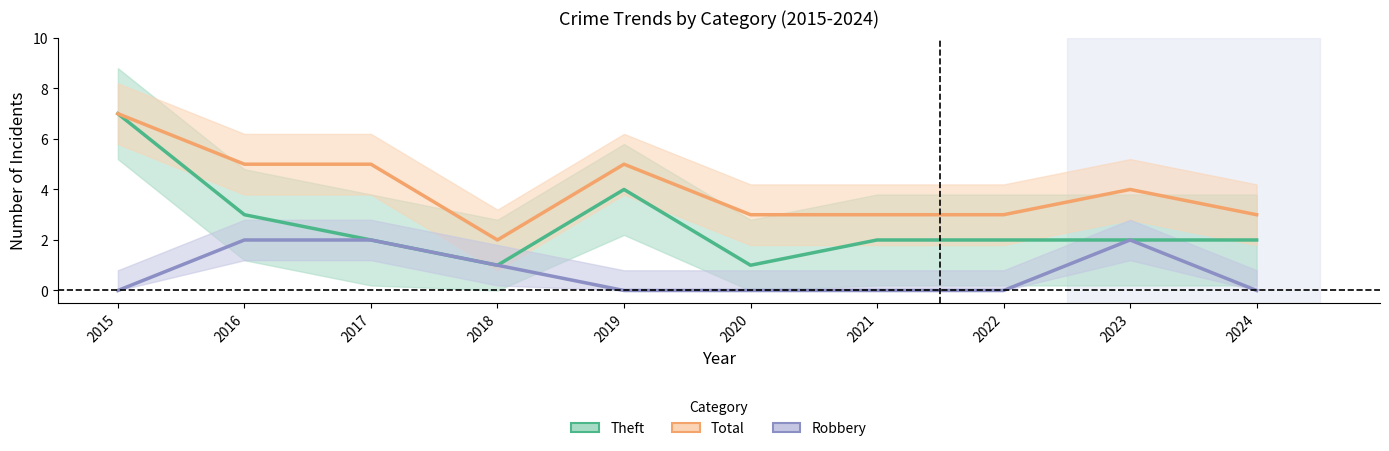

Which series has the largest total across all categories?

Total